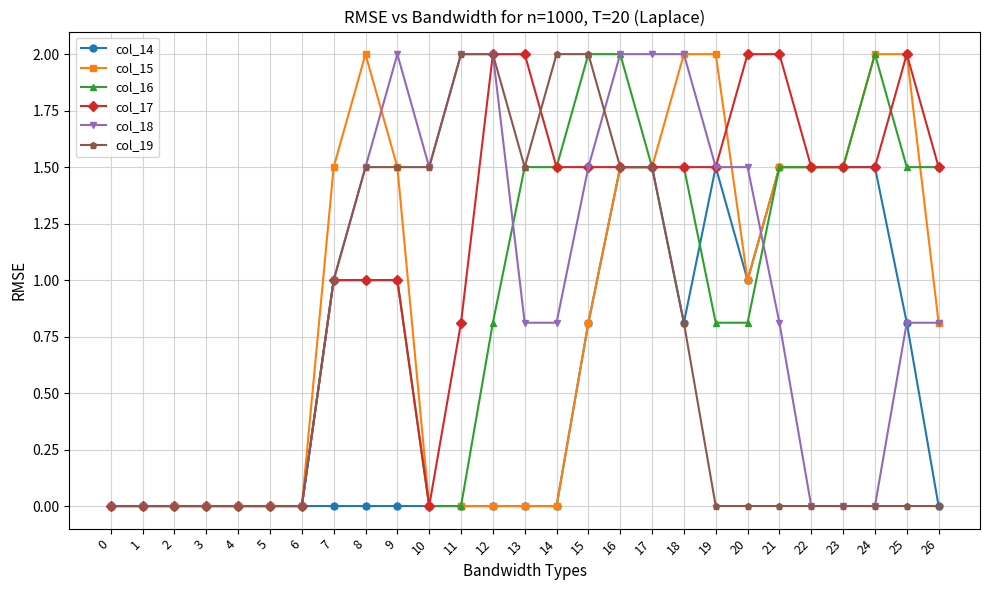

What is the value of the col_19 point at the 16th from the left?

2.0